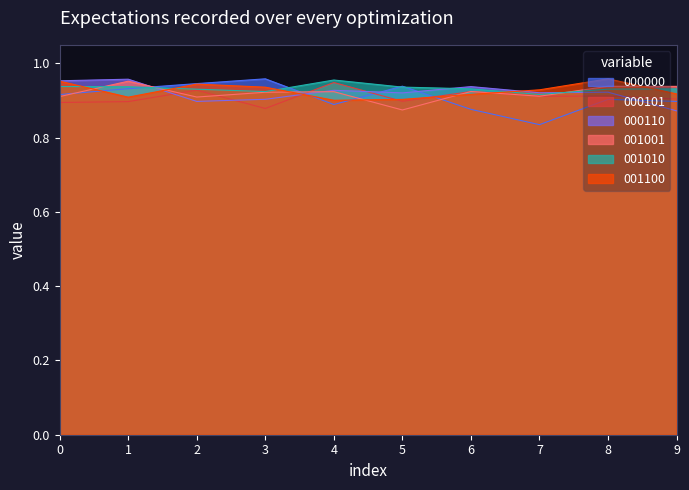

What is the difference between the highest and lowest values at 7?

0.1